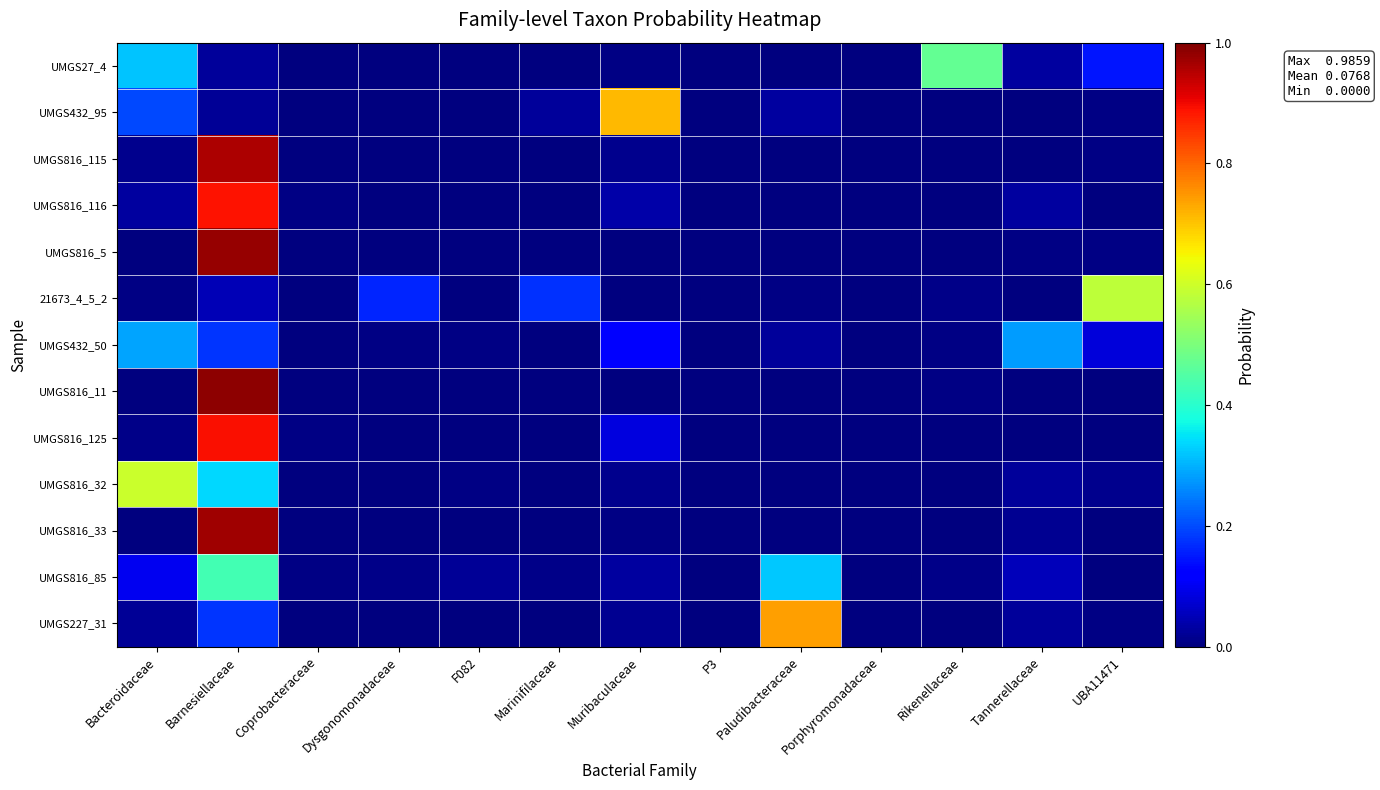

Reading right to left, what are all the values shown in this chart?

UMGS27_4: UBA11471=0.1	Tannerellaceae=0.0	Rikenellaceae=0.5	Porphyromonadaceae=0.0	Paludibacteraceae=0.0	P3=0.0	Muribaculaceae=0.0	Marinifilaceae=0.0	F082=0.0	Dysgonomonadaceae=0.0	Coprobacteraceae=0.0	Barnesiellaceae=0.0	Bacteroidaceae=0.3
UMGS432_95: UBA11471=0.0	Tannerellaceae=0.0	Rikenellaceae=0.0	Porphyromonadaceae=0.0	Paludibacteraceae=0.0	P3=0.0	Muribaculaceae=0.7	Marinifilaceae=0.0	F082=0.0	Dysgonomonadaceae=0.0	Coprobacteraceae=0.0	Barnesiellaceae=0.0	Bacteroidaceae=0.2
UMGS816_115: UBA11471=0.0	Tannerellaceae=0.0	Rikenellaceae=0.0	Porphyromonadaceae=0.0	Paludibacteraceae=0.0	P3=0.0	Muribaculaceae=0.0	Marinifilaceae=0.0	F082=0.0	Dysgonomonadaceae=0.0	Coprobacteraceae=0.0	Barnesiellaceae=1.0	Bacteroidaceae=0.0
UMGS816_116: UBA11471=0.0	Tannerellaceae=0.0	Rikenellaceae=0.0	Porphyromonadaceae=0.0	Paludibacteraceae=0.0	P3=0.0	Muribaculaceae=0.0	Marinifilaceae=0.0	F082=0.0	Dysgonomonadaceae=0.0	Coprobacteraceae=0.0	Barnesiellaceae=0.9	Bacteroidaceae=0.0
UMGS816_5: UBA11471=0.0	Tannerellaceae=0.0	Rikenellaceae=0.0	Porphyromonadaceae=0.0	Paludibacteraceae=0.0	P3=0.0	Muribaculaceae=0.0	Marinifilaceae=0.0	F082=0.0	Dysgonomonadaceae=0.0	Coprobacteraceae=0.0	Barnesiellaceae=1.0	Bacteroidaceae=0.0
21673_4_5_2: UBA11471=0.6	Tannerellaceae=0.0	Rikenellaceae=0.0	Porphyromonadaceae=0.0	Paludibacteraceae=0.0	P3=0.0	Muribaculaceae=0.0	Marinifilaceae=0.2	F082=0.0	Dysgonomonadaceae=0.2	Coprobacteraceae=0.0	Barnesiellaceae=0.0	Bacteroidaceae=0.0
UMGS432_50: UBA11471=0.1	Tannerellaceae=0.3	Rikenellaceae=0.0	Porphyromonadaceae=0.0	Paludibacteraceae=0.0	P3=0.0	Muribaculaceae=0.1	Marinifilaceae=0.0	F082=0.0	Dysgonomonadaceae=0.0	Coprobacteraceae=0.0	Barnesiellaceae=0.2	Bacteroidaceae=0.3
UMGS816_11: UBA11471=0.0	Tannerellaceae=0.0	Rikenellaceae=0.0	Porphyromonadaceae=0.0	Paludibacteraceae=0.0	P3=0.0	Muribaculaceae=0.0	Marinifilaceae=0.0	F082=0.0	Dysgonomonadaceae=0.0	Coprobacteraceae=0.0	Barnesiellaceae=1.0	Bacteroidaceae=0.0
UMGS816_125: UBA11471=0.0	Tannerellaceae=0.0	Rikenellaceae=0.0	Porphyromonadaceae=0.0	Paludibacteraceae=0.0	P3=0.0	Muribaculaceae=0.1	Marinifilaceae=0.0	F082=0.0	Dysgonomonadaceae=0.0	Coprobacteraceae=0.0	Barnesiellaceae=0.9	Bacteroidaceae=0.0
UMGS816_32: UBA11471=0.0	Tannerellaceae=0.0	Rikenellaceae=0.0	Porphyromonadaceae=0.0	Paludibacteraceae=0.0	P3=0.0	Muribaculaceae=0.0	Marinifilaceae=0.0	F082=0.0	Dysgonomonadaceae=0.0	Coprobacteraceae=0.0	Barnesiellaceae=0.3	Bacteroidaceae=0.6
UMGS816_33: UBA11471=0.0	Tannerellaceae=0.0	Rikenellaceae=0.0	Porphyromonadaceae=0.0	Paludibacteraceae=0.0	P3=0.0	Muribaculaceae=0.0	Marinifilaceae=0.0	F082=0.0	Dysgonomonadaceae=0.0	Coprobacteraceae=0.0	Barnesiellaceae=1.0	Bacteroidaceae=0.0
UMGS816_85: UBA11471=0.0	Tannerellaceae=0.1	Rikenellaceae=0.0	Porphyromonadaceae=0.0	Paludibacteraceae=0.3	P3=0.0	Muribaculaceae=0.0	Marinifilaceae=0.0	F082=0.0	Dysgonomonadaceae=0.0	Coprobacteraceae=0.0	Barnesiellaceae=0.4	Bacteroidaceae=0.1
UMGS227_31: UBA11471=0.0	Tannerellaceae=0.0	Rikenellaceae=0.0	Porphyromonadaceae=0.0	Paludibacteraceae=0.7	P3=0.0	Muribaculaceae=0.0	Marinifilaceae=0.0	F082=0.0	Dysgonomonadaceae=0.0	Coprobacteraceae=0.0	Barnesiellaceae=0.2	Bacteroidaceae=0.0